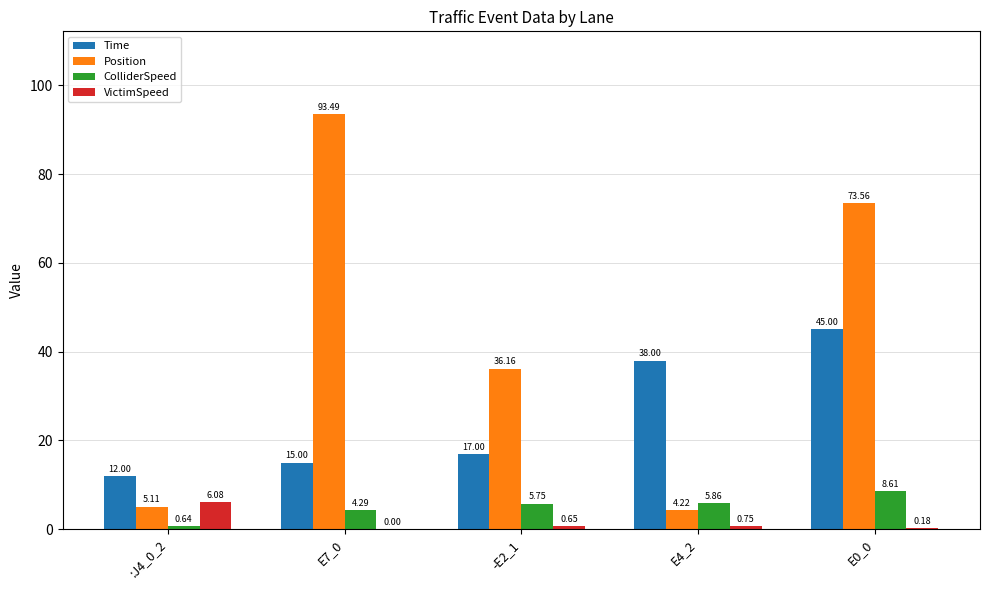

What is the spread (max minus min) of values at :J4_0_2?

11.4